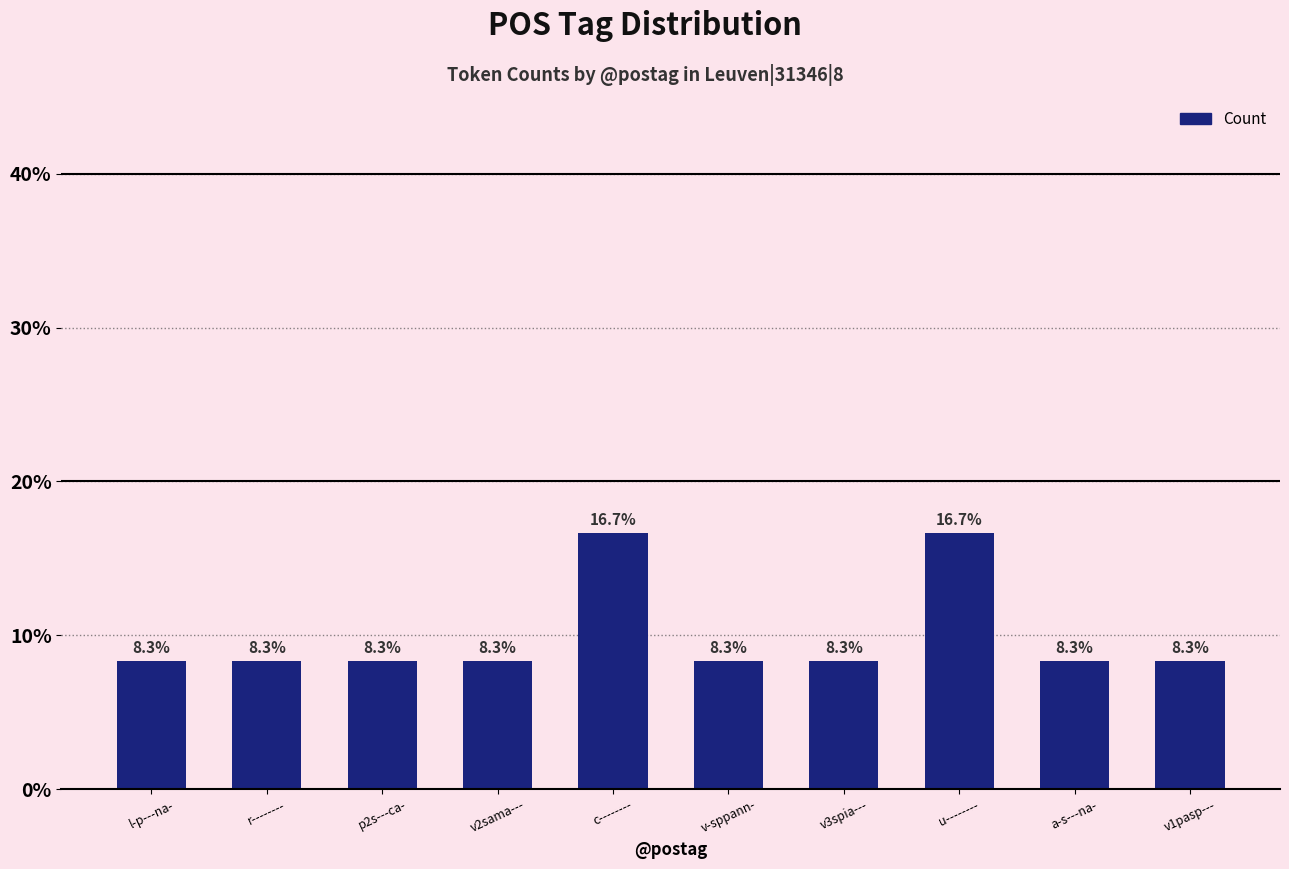

The value at p2s---ca- is 2.4. True or false?

False